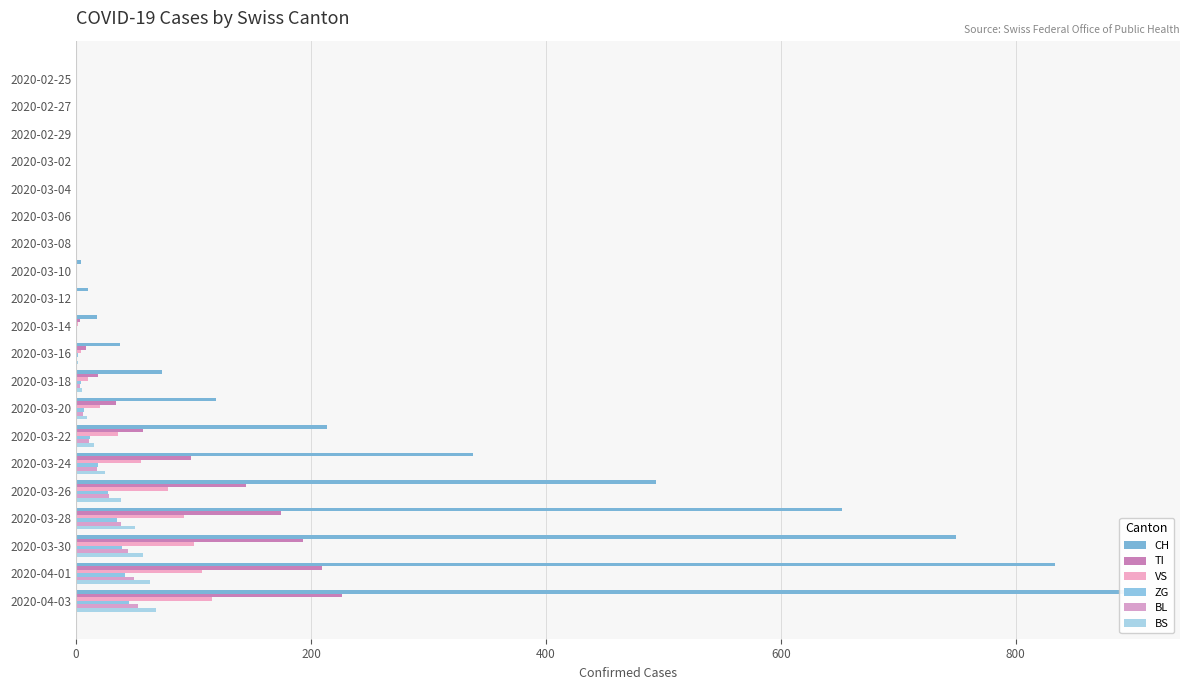

At 2020-03-30, list the series in order from smallest to largest.

ZG, BL, BS, VS, TI, CH